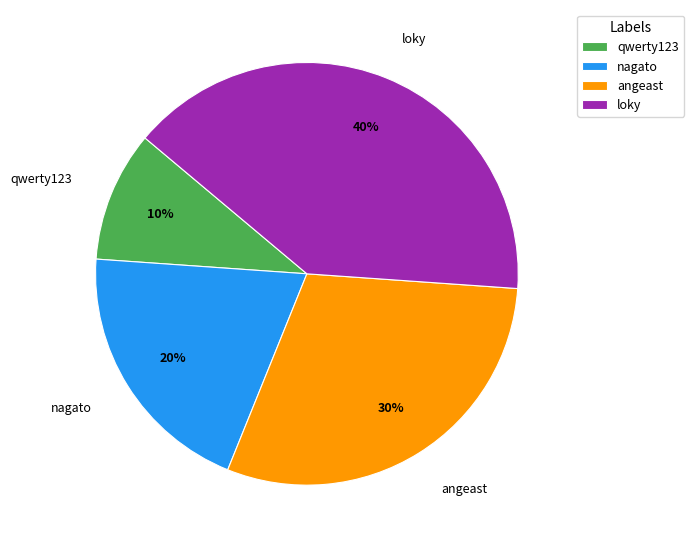

Rank the categories by value from lowest to highest.

qwerty123, nagato, angeast, loky